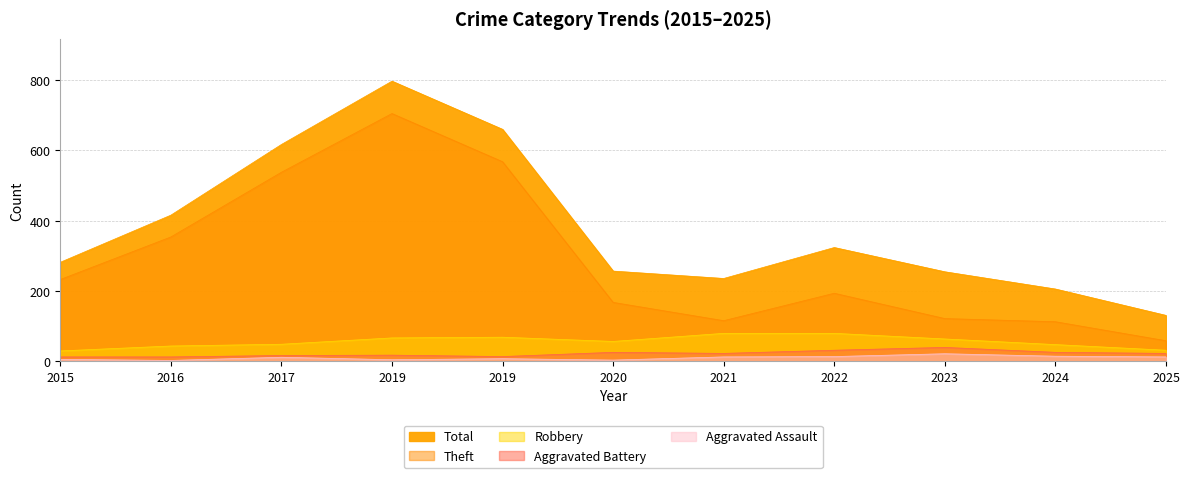

Which label corresponds to the largest value in the chart?

2019